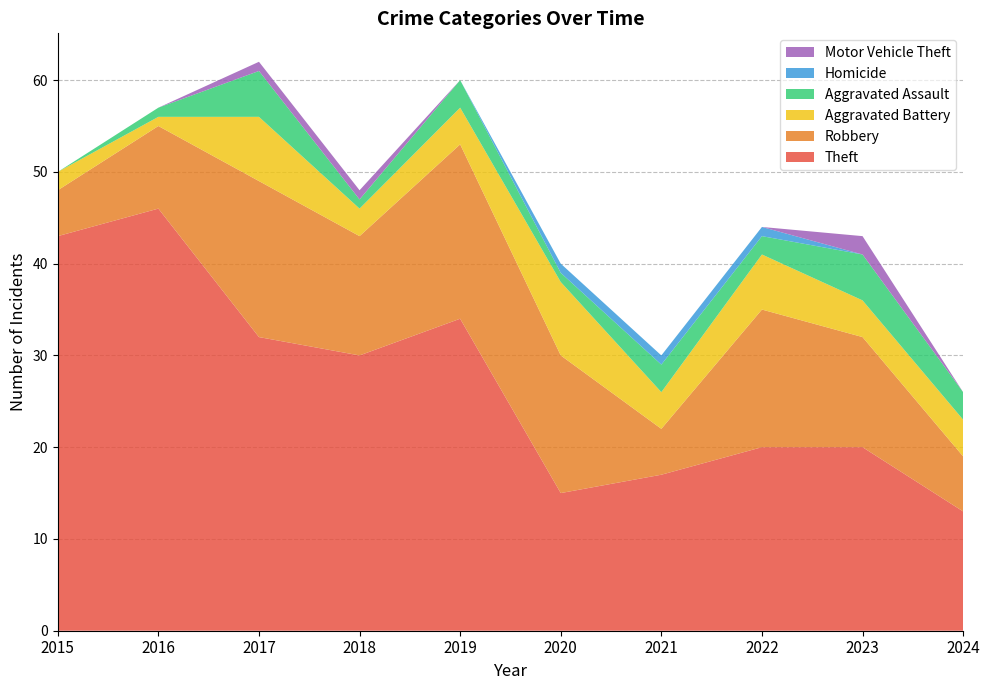

Reading left to right, transcribe all the data shown in this chart.

Theft: 43	46	32	30	34	15	17	20	20	13
Robbery: 5	9	17	13	19	15	5	15	12	6
Aggravated Battery: 2	1	7	3	4	8	4	6	4	4
Aggravated Assault: 0	1	5	1	3	1	3	2	5	3
Homicide: 0	0	0	0	0	1	1	1	0	0
Motor Vehicle Theft: 0	0	1	1	0	0	0	0	2	0